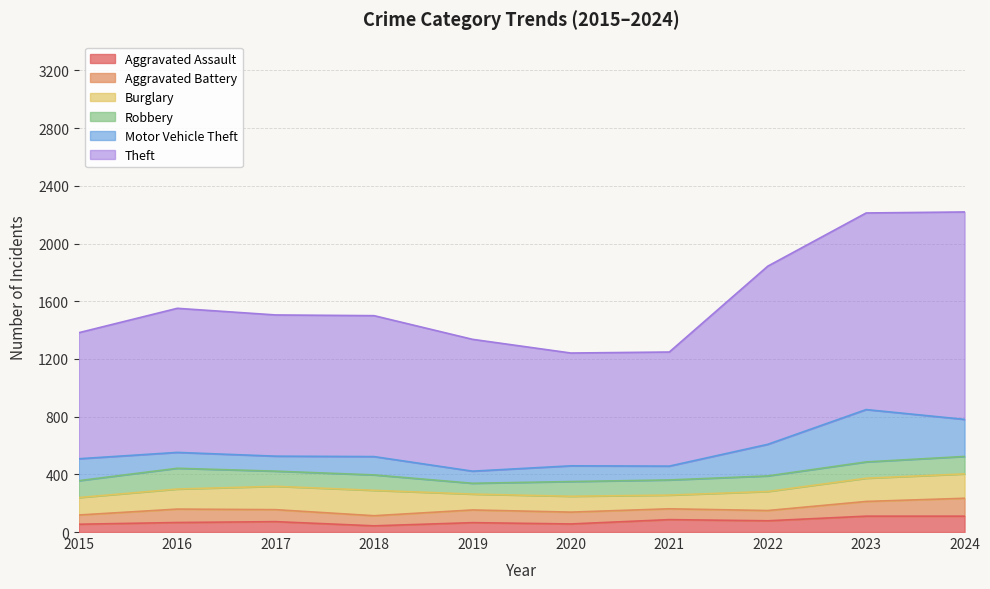

Reading left to right, list all the values displayed in this chart.

Aggravated Assault: 2015=54	2016=66	2017=72	2018=43	2019=65	2020=56	2021=86	2022=78	2023=110	2024=110
Aggravated Battery: 2015=64	2016=93	2017=83	2018=70	2019=88	2020=82	2021=75	2022=71	2023=102	2024=124
Burglary: 2015=121	2016=139	2017=162	2018=176	2019=110	2020=110	2021=95	2022=132	2023=161	2024=169
Robbery: 2015=117	2016=144	2017=105	2018=107	2019=75	2020=102	2021=105	2022=108	2023=113	2024=121
Motor Vehicle Theft: 2015=152	2016=110	2017=104	2018=127	2019=84	2020=109	2021=96	2022=219	2023=363	2024=257
Theft: 2015=874	2016=999	2017=979	2018=977	2019=914	2020=782	2021=791	2022=1235	2023=1363	2024=1438